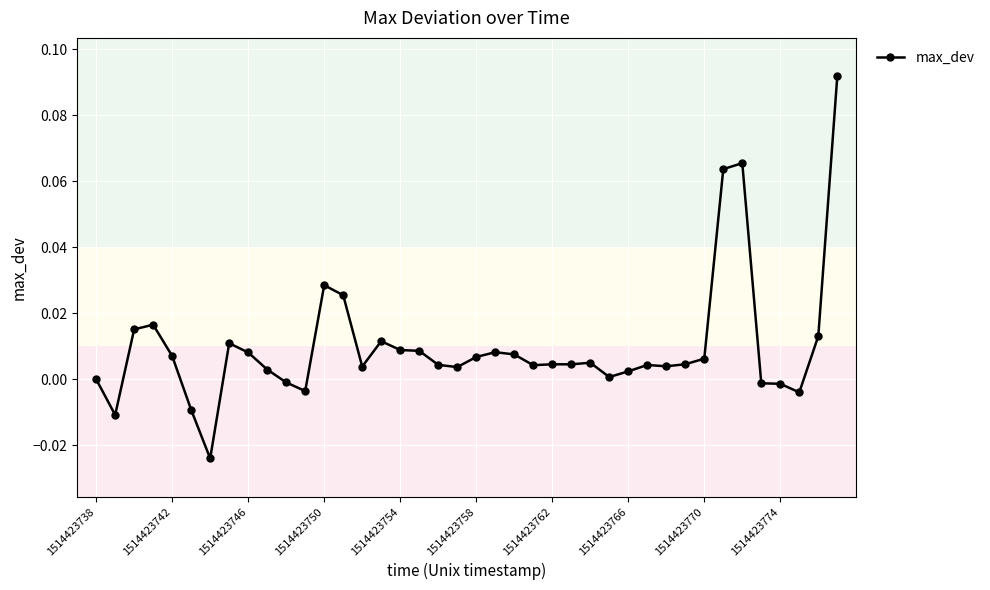

True or false: the data has more than 0 interior local peaks.

True